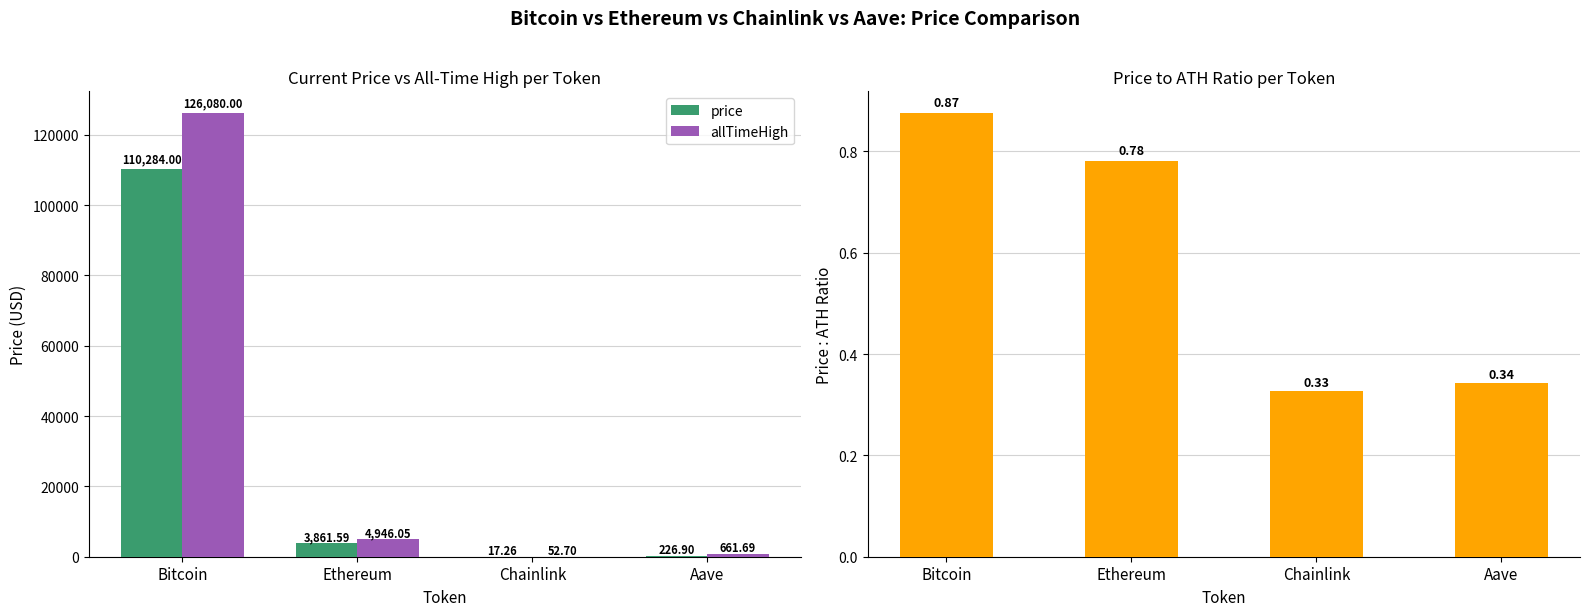

How many series are shown in this chart?

3